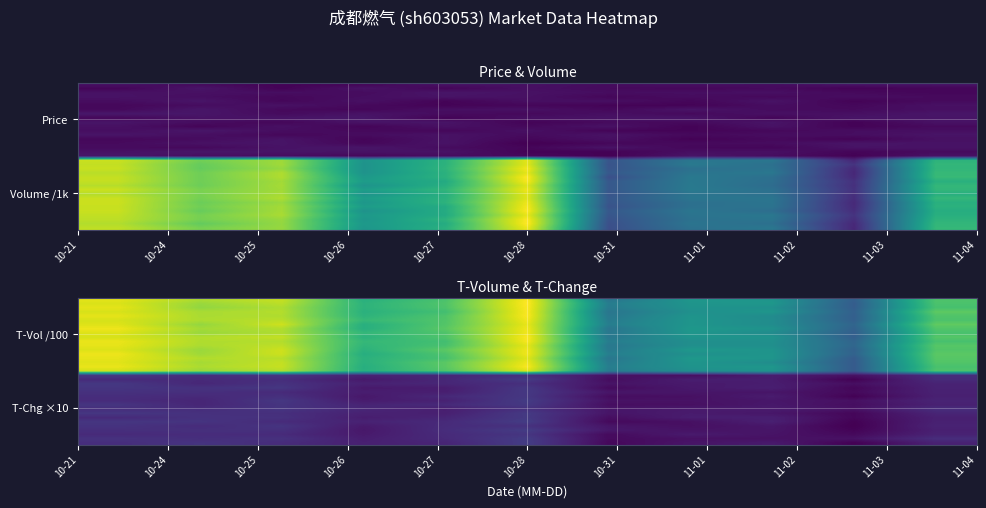

How many categories are shown in the chart?

11